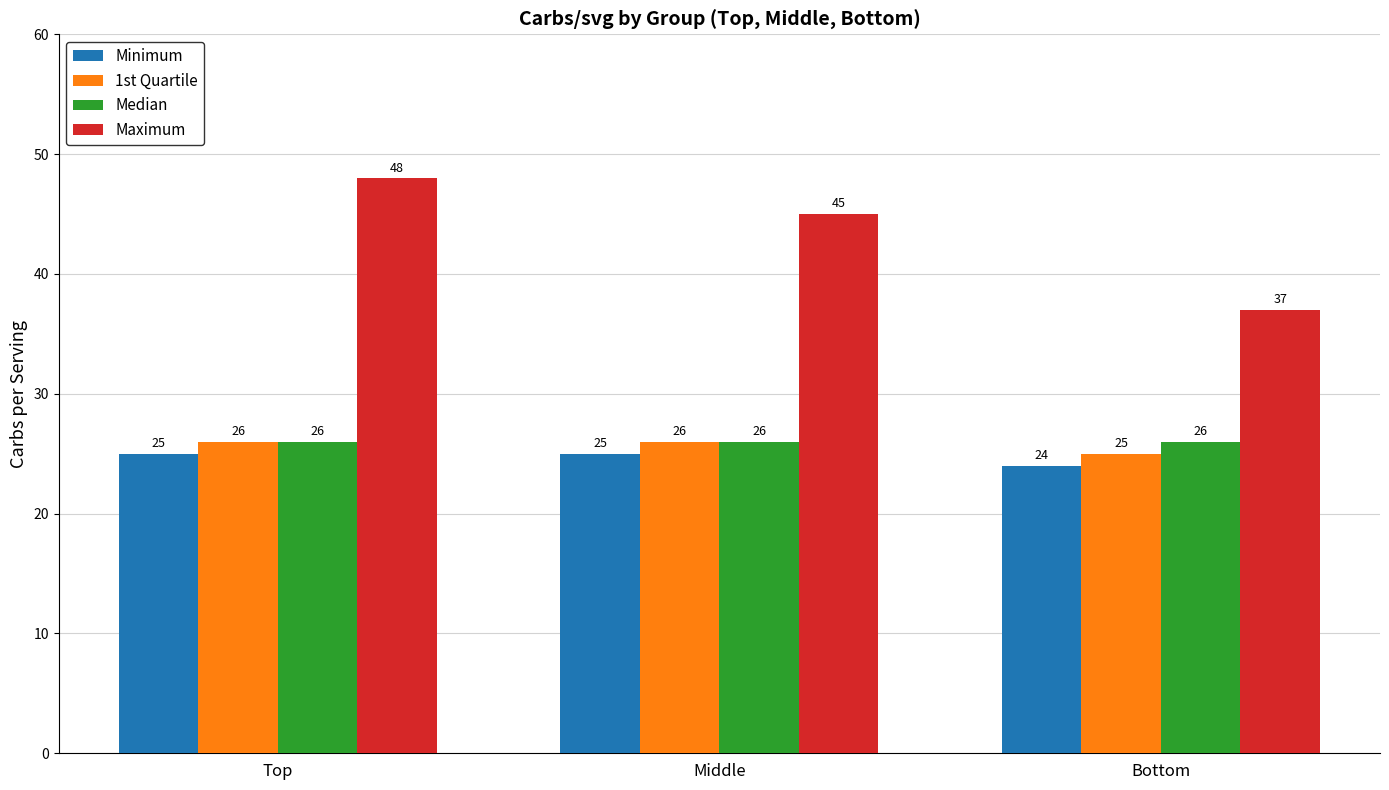

True or false: Minimum has a value of 25 at Middle.

True